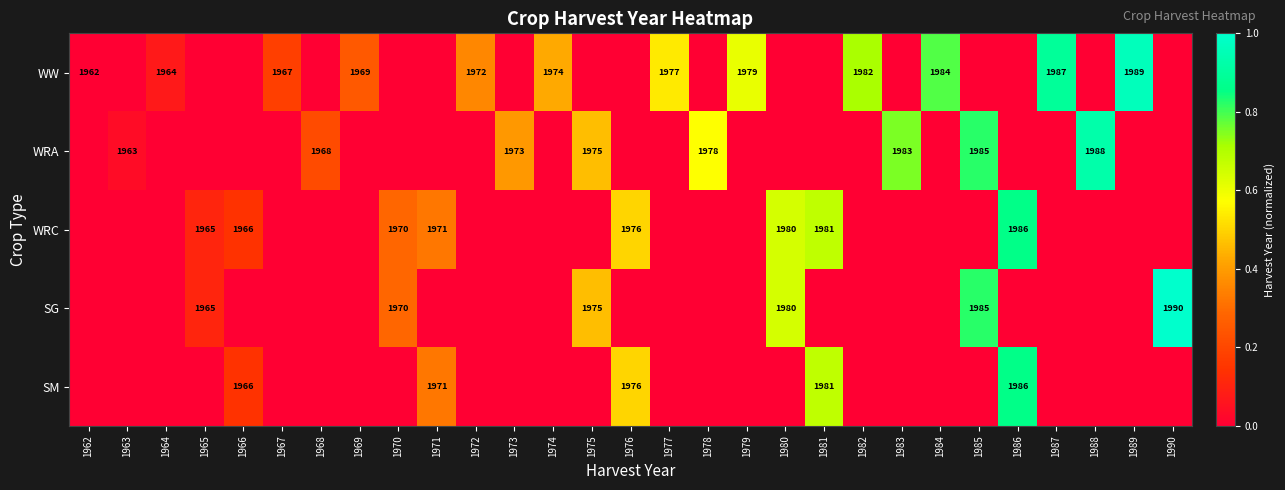

True or false: WRA has a value of 1968 at 1968.

True